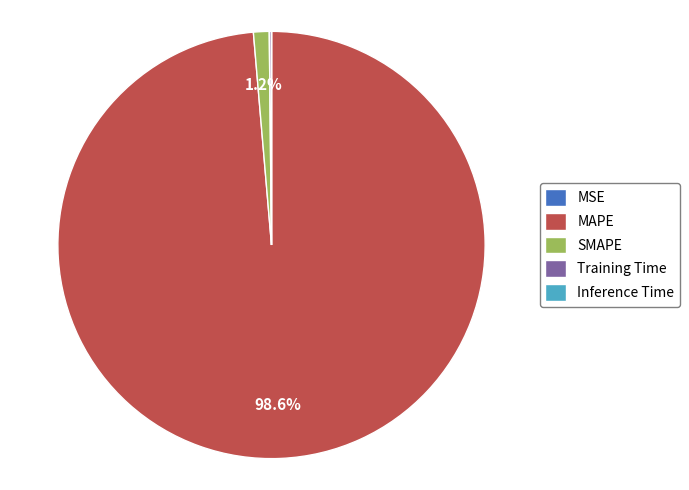

Which slice is the largest?

MAPE